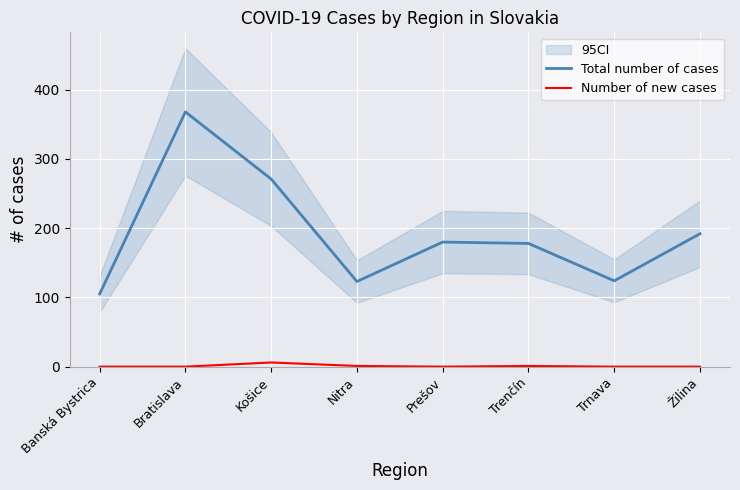

Where is Total number of cases nearest to the value 236?

Košice